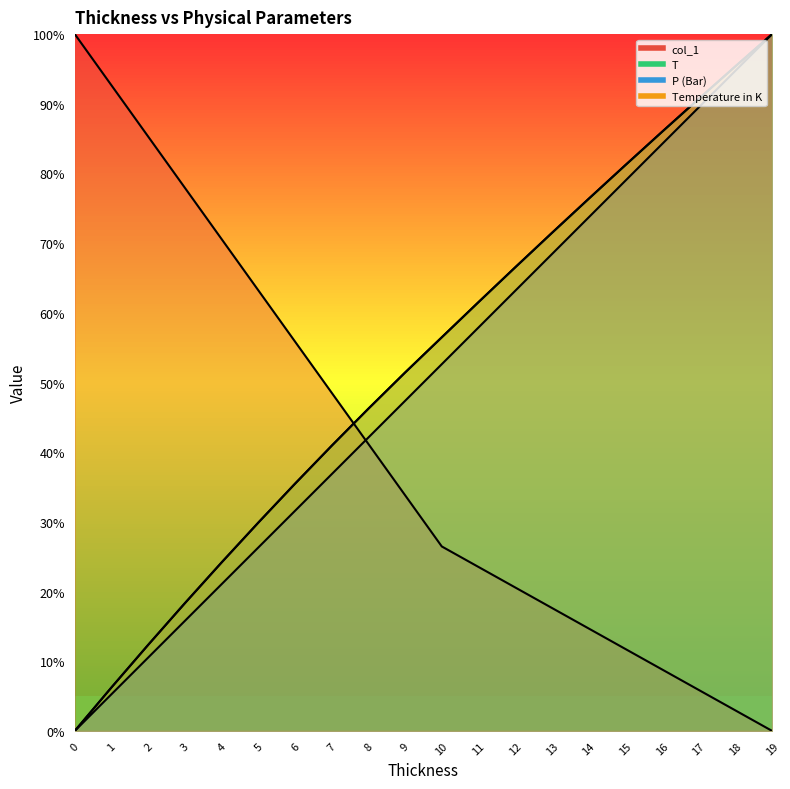

How many intersections are there between T and col_1?

1